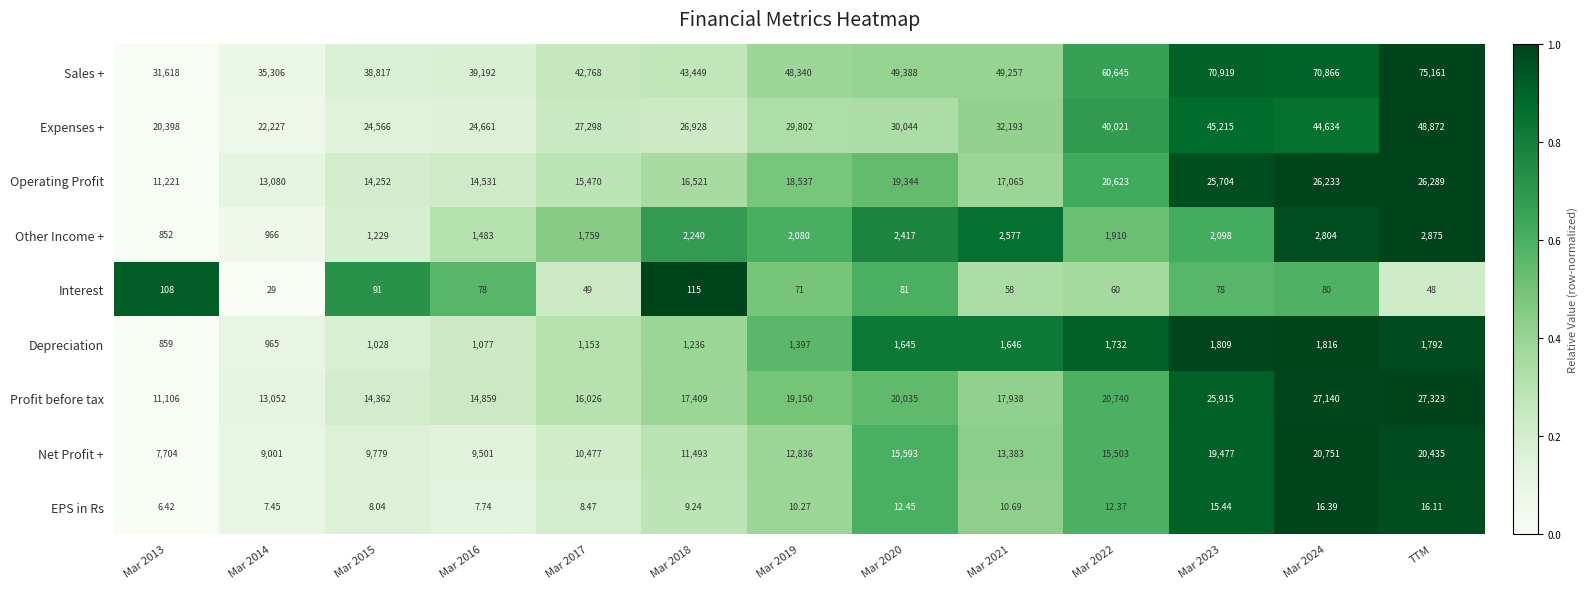

Rank the series at Mar 2014 from highest to lowest value.

Sales +, Expenses +, Operating Profit, Profit before tax, Net Profit +, Other Income +, Depreciation, Interest, EPS in Rs